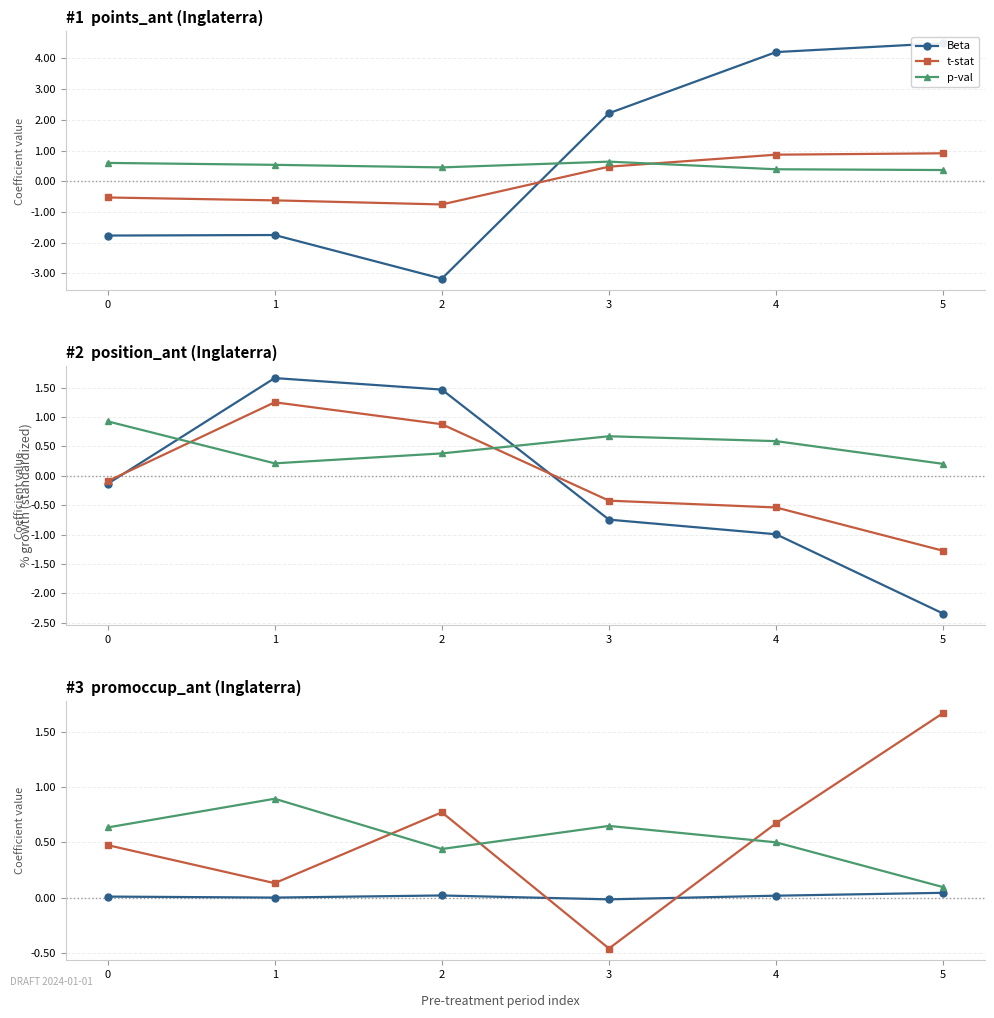

How many lines are shown in the chart?

3